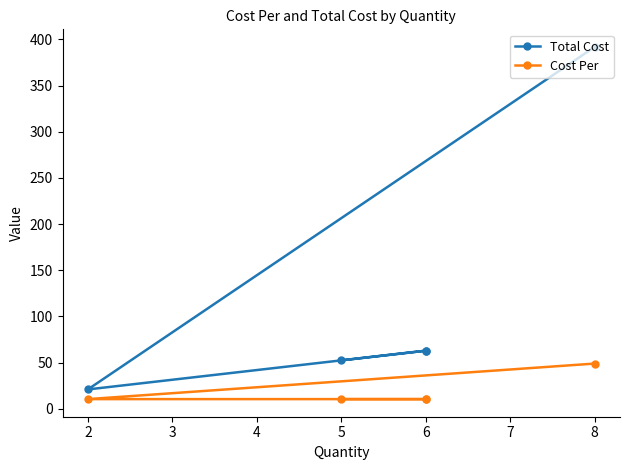

List the labels in order of Total Cost value, largest first.

8, 6, 6, 5, 2